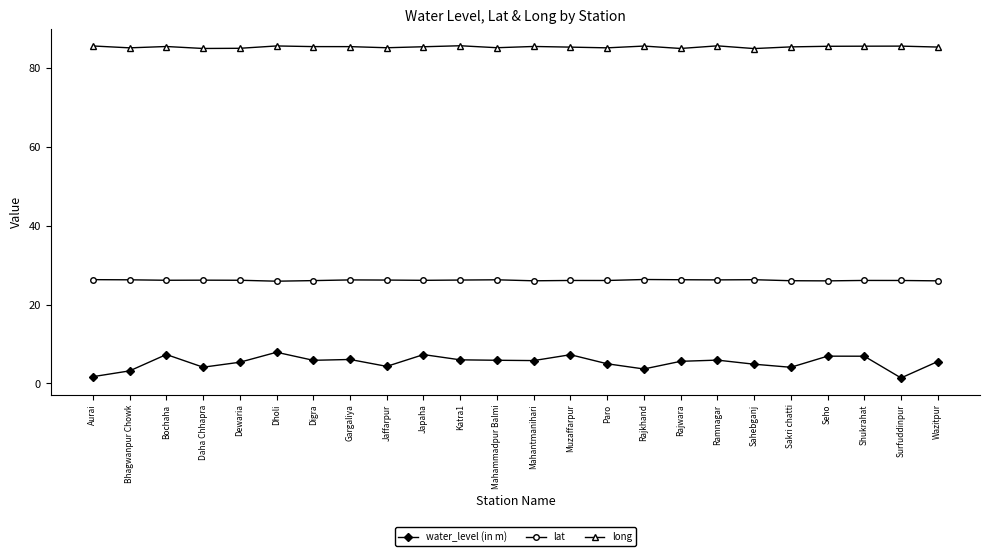

True or false: water_level (in m) and long intersect in this chart.

False